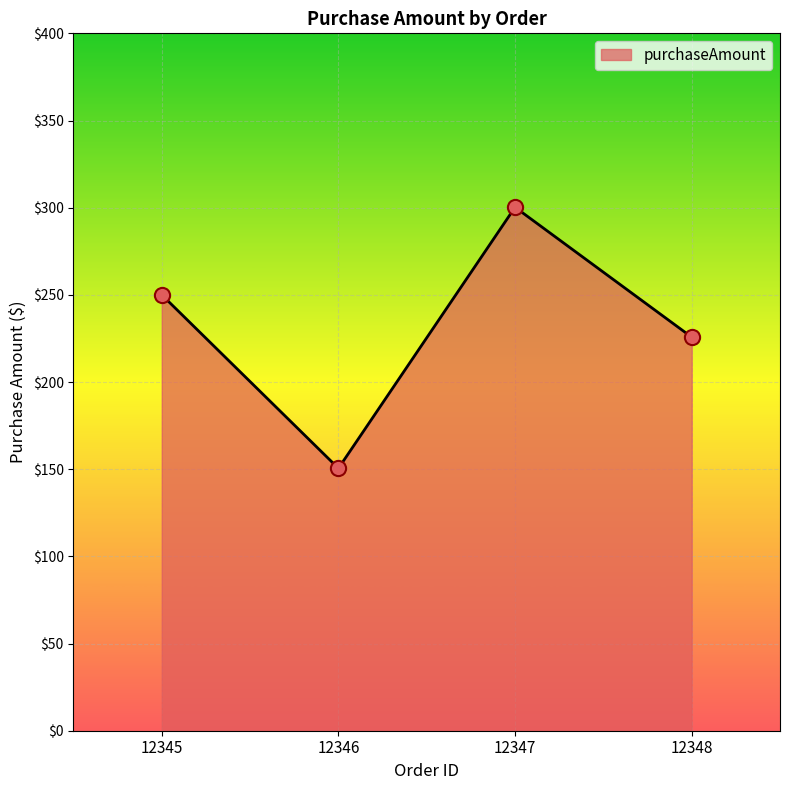

Which has a higher value, 12347 or 12345?

12347